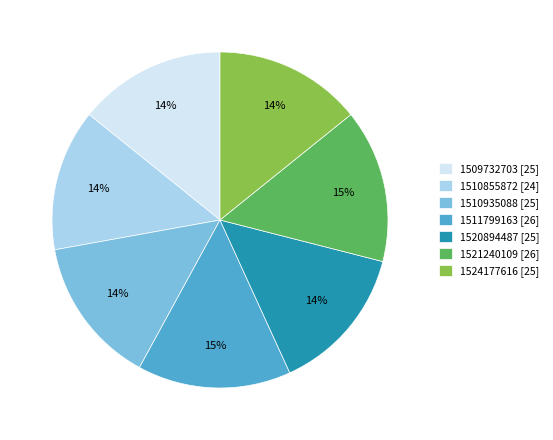

How many slices are in this pie chart?

7